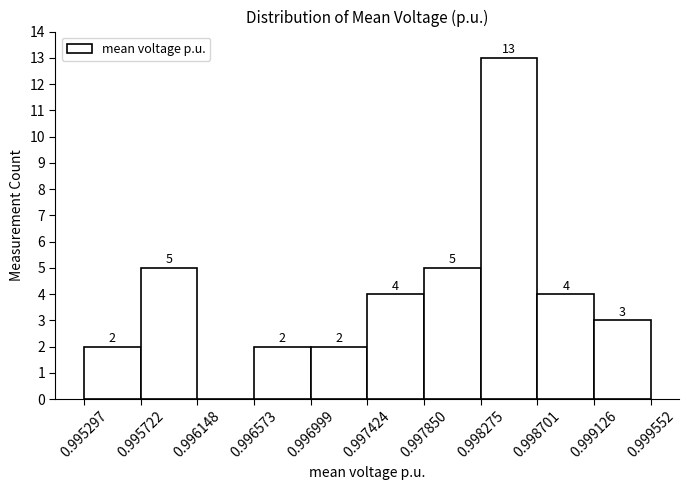

Which range on the x-axis has the tallest bar?

0.998275 to 0.998701